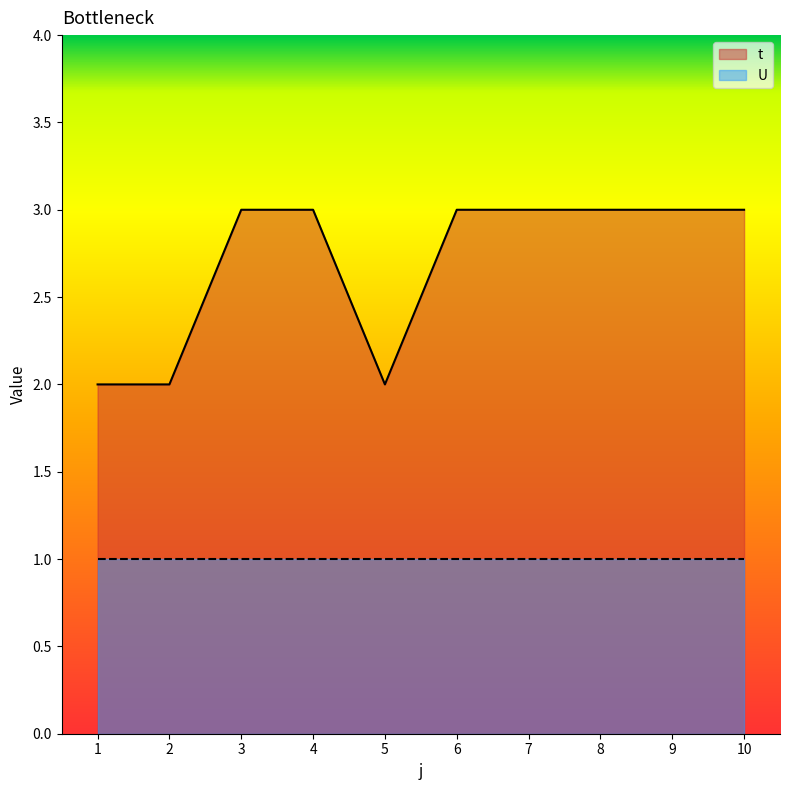

Rank the categories by value from lowest to highest.

1, 2, 5, 3, 4, 6, 7, 8, 9, 10